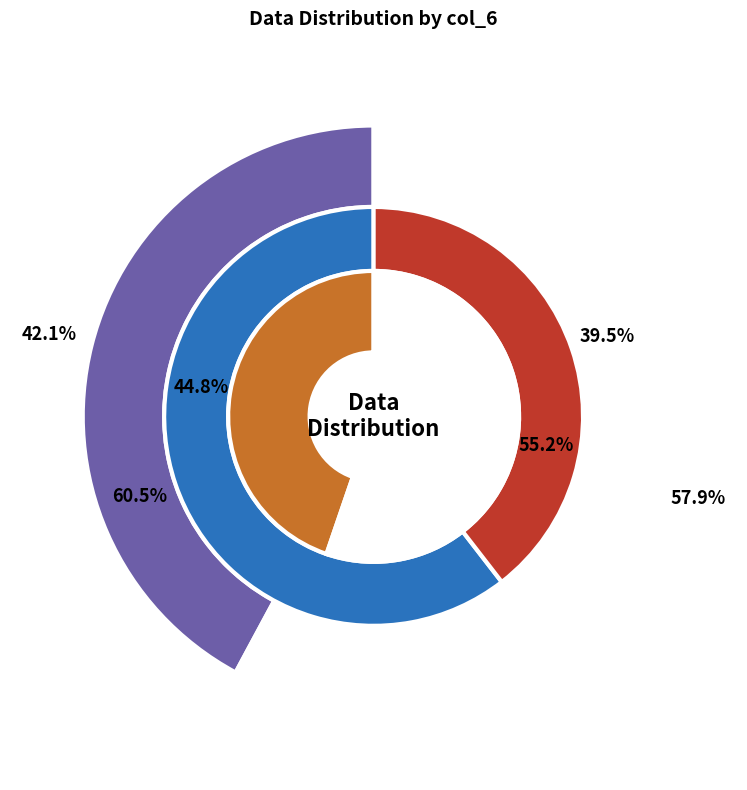

How many slices are in this pie chart?

4